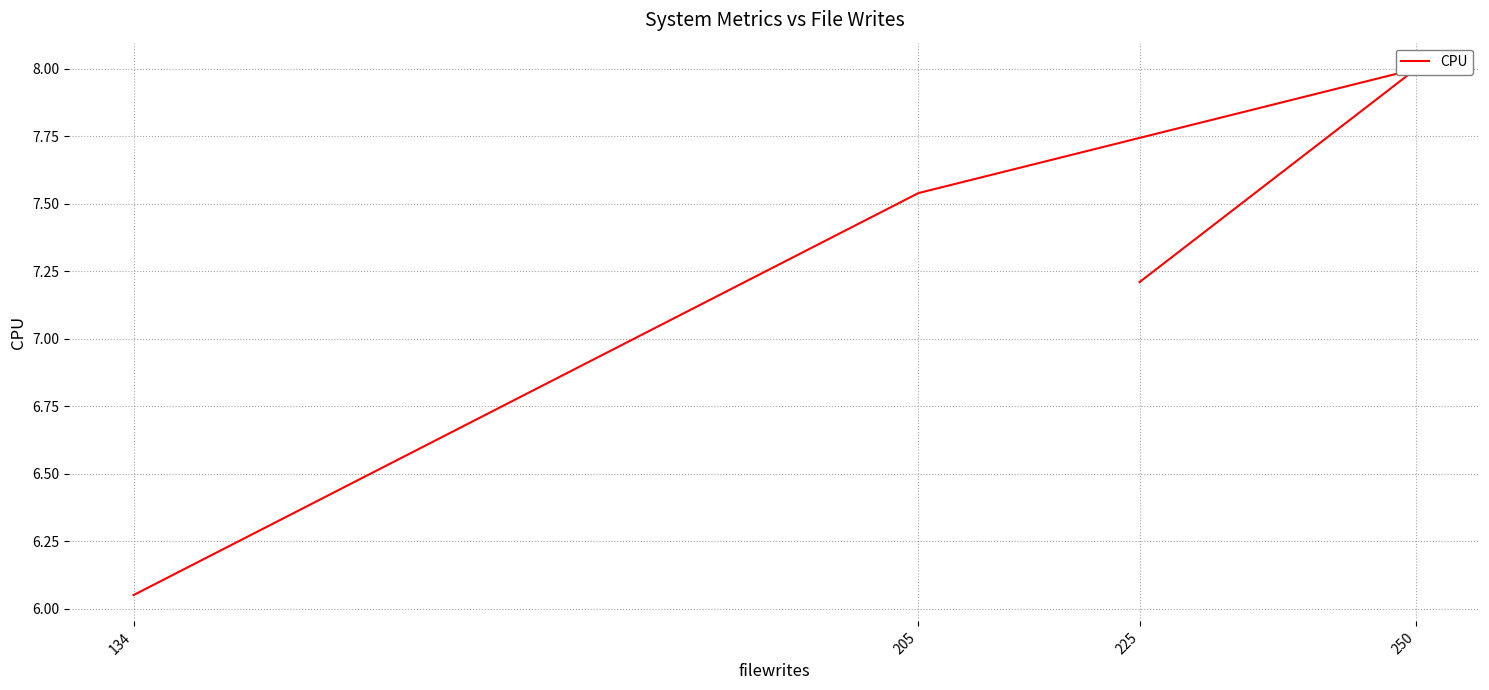

What is the difference between the maximum and second lowest values?

0.8